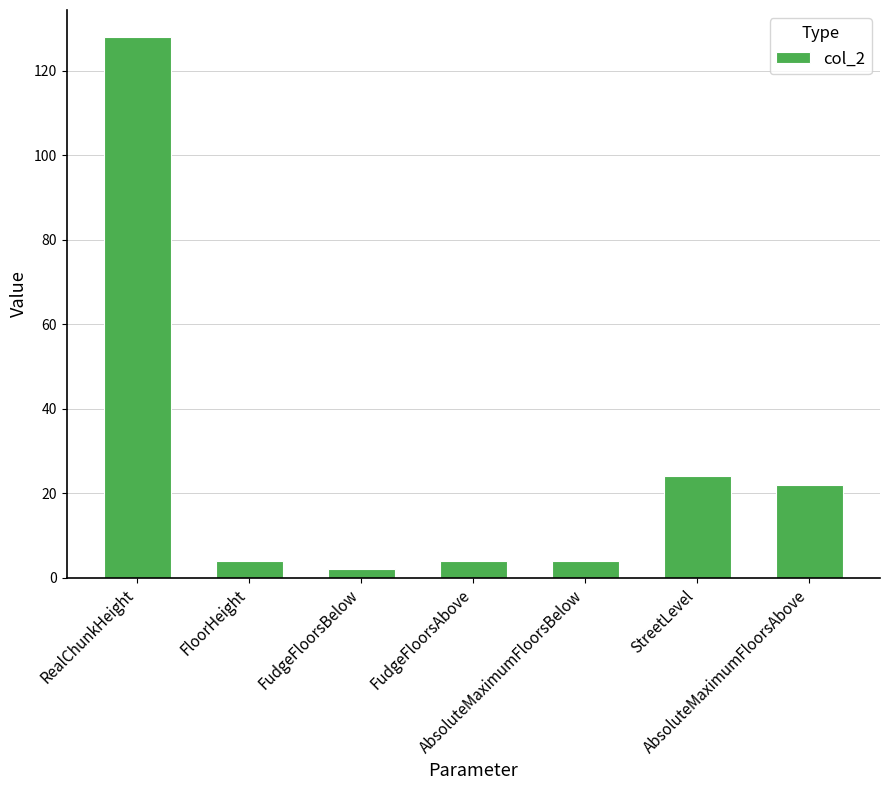

What is the approximate value at FudgeFloorsAbove?

4